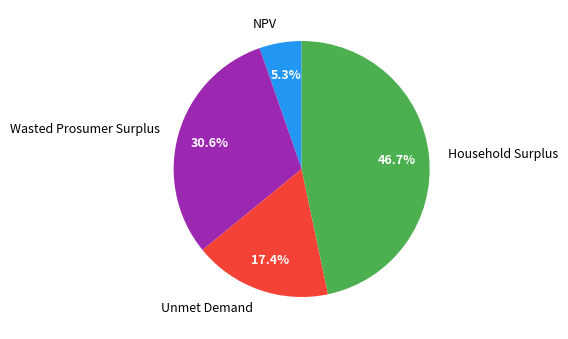

What percentage is the NPV slice, to the nearest percent?

5%